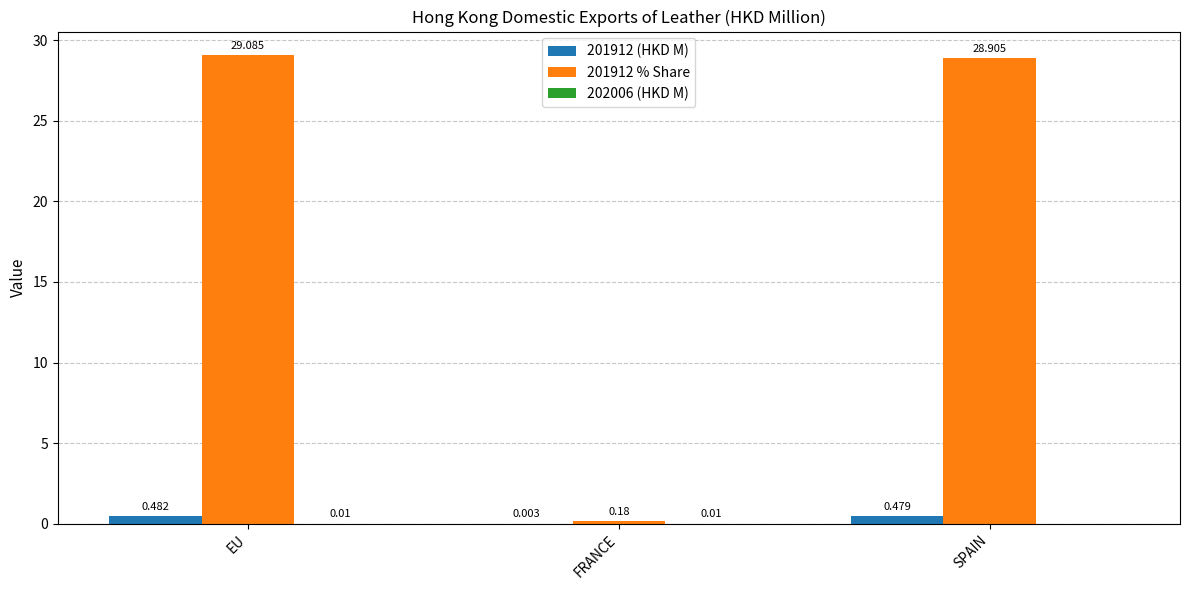

At which category is the sum across all series the highest?

EU